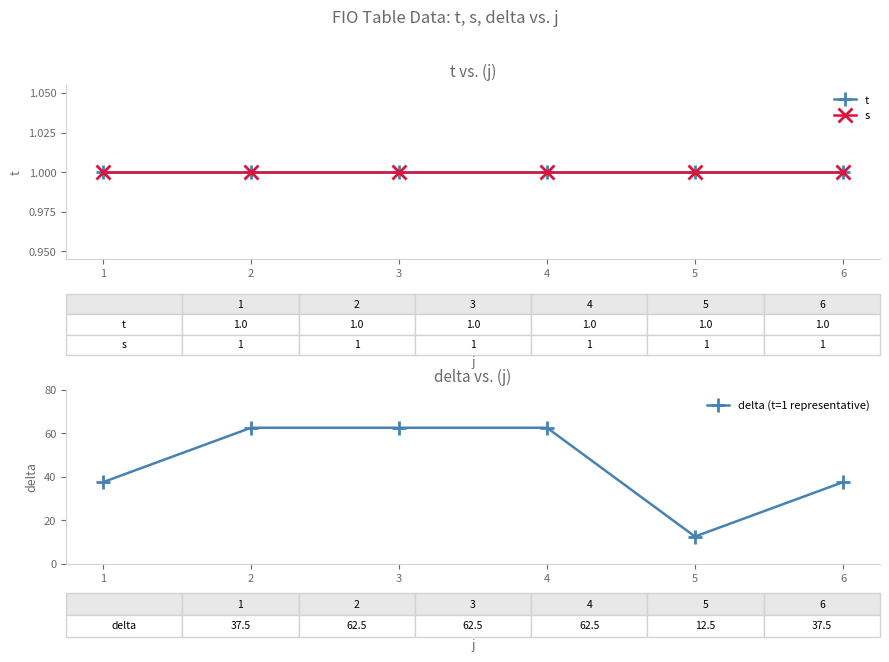

What is the maximum value for s?

1.0